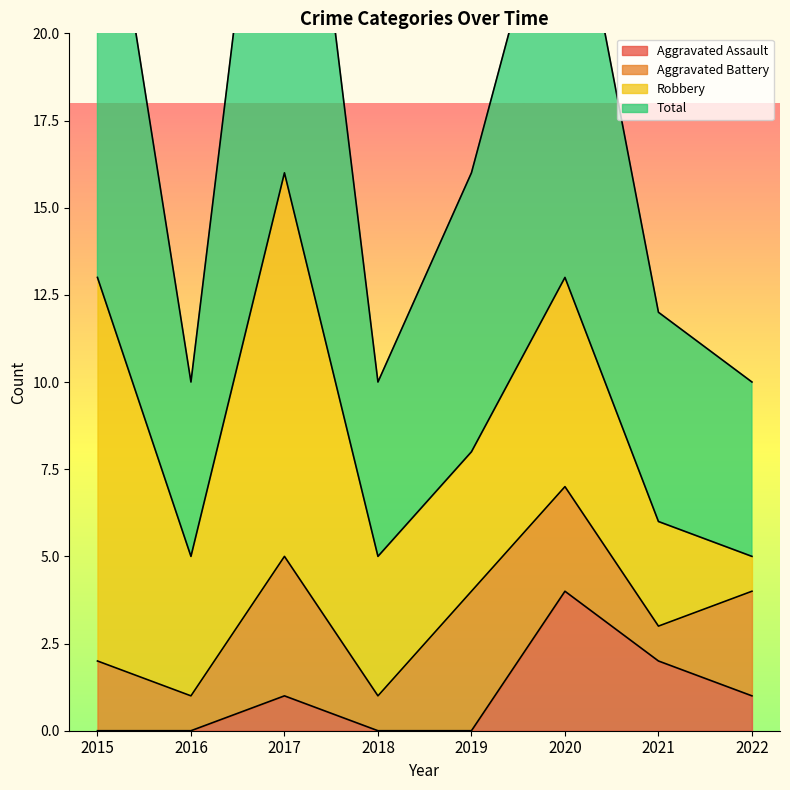

Between 2017 and 2021, which series saw the biggest shift?

Total